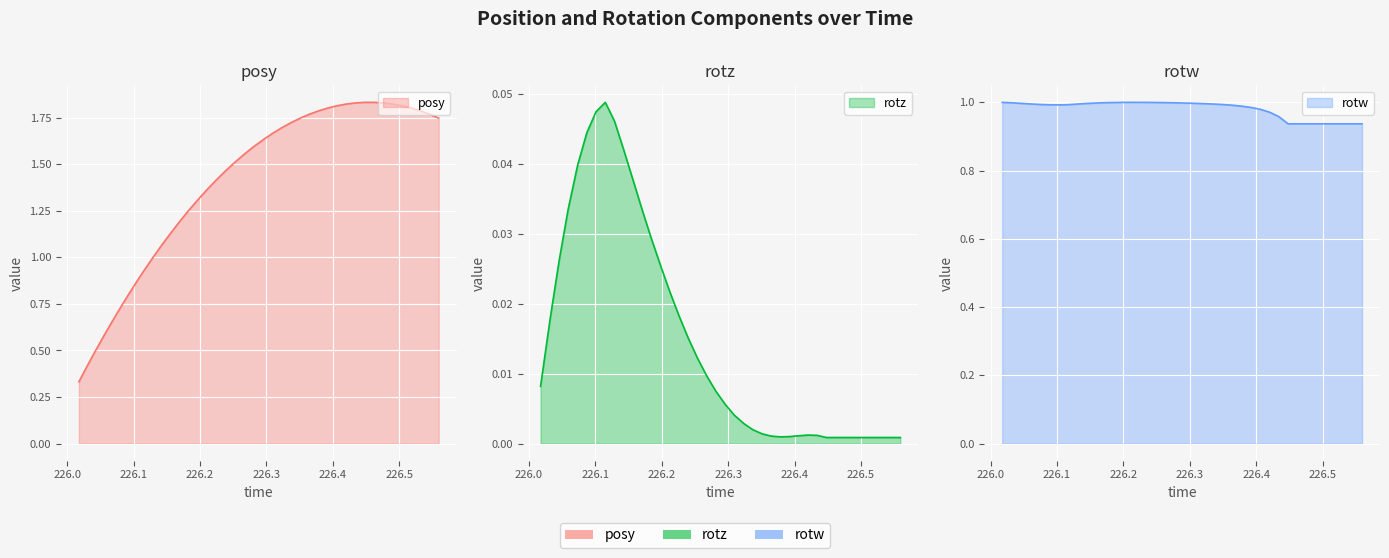

What is the label of the 3rd point from the right?

226.5315